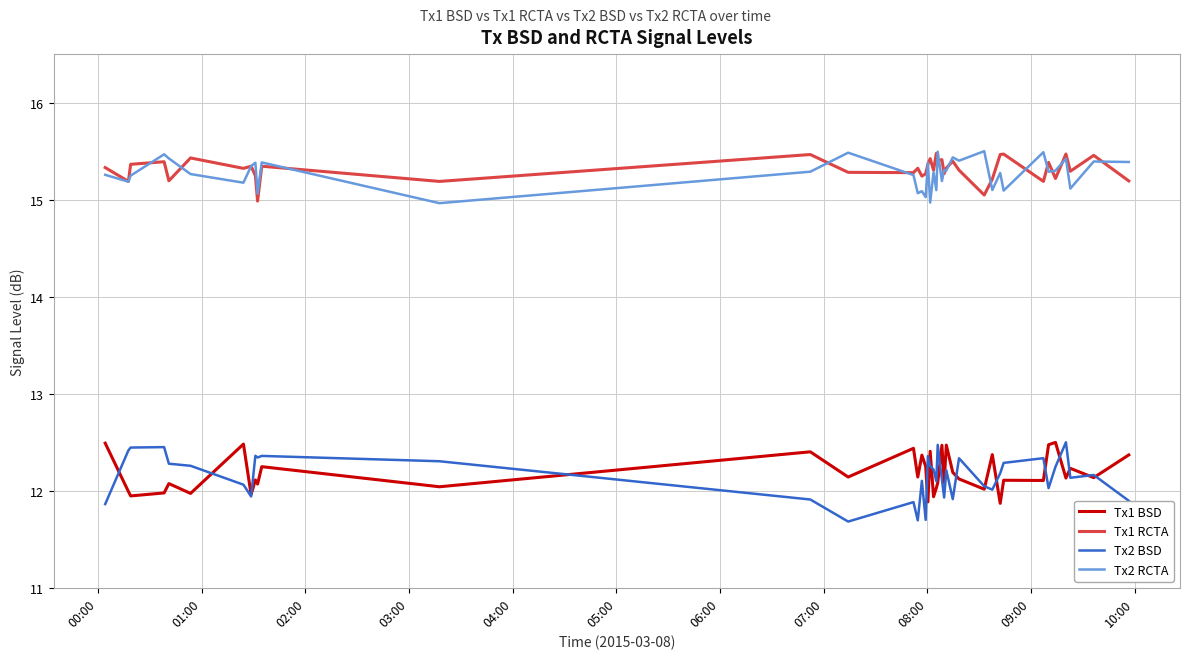

Which series has the widest spread of values?

Tx2 BSD